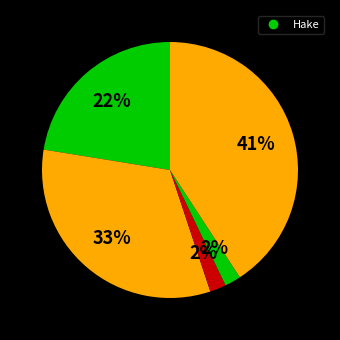

Count the number of slices in the pie.

5